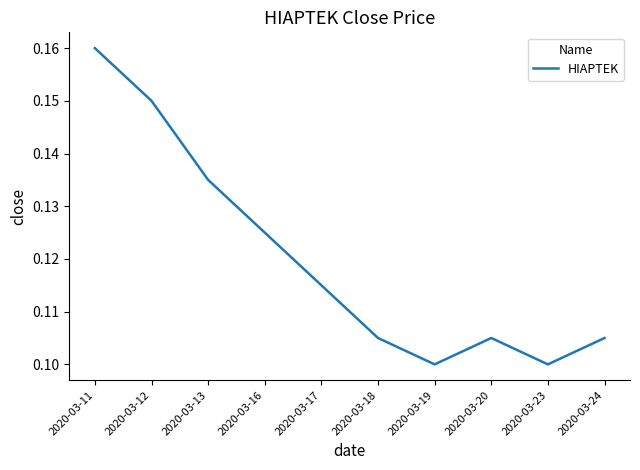

The value at 2020-03-24 is 0.1. True or false?

True